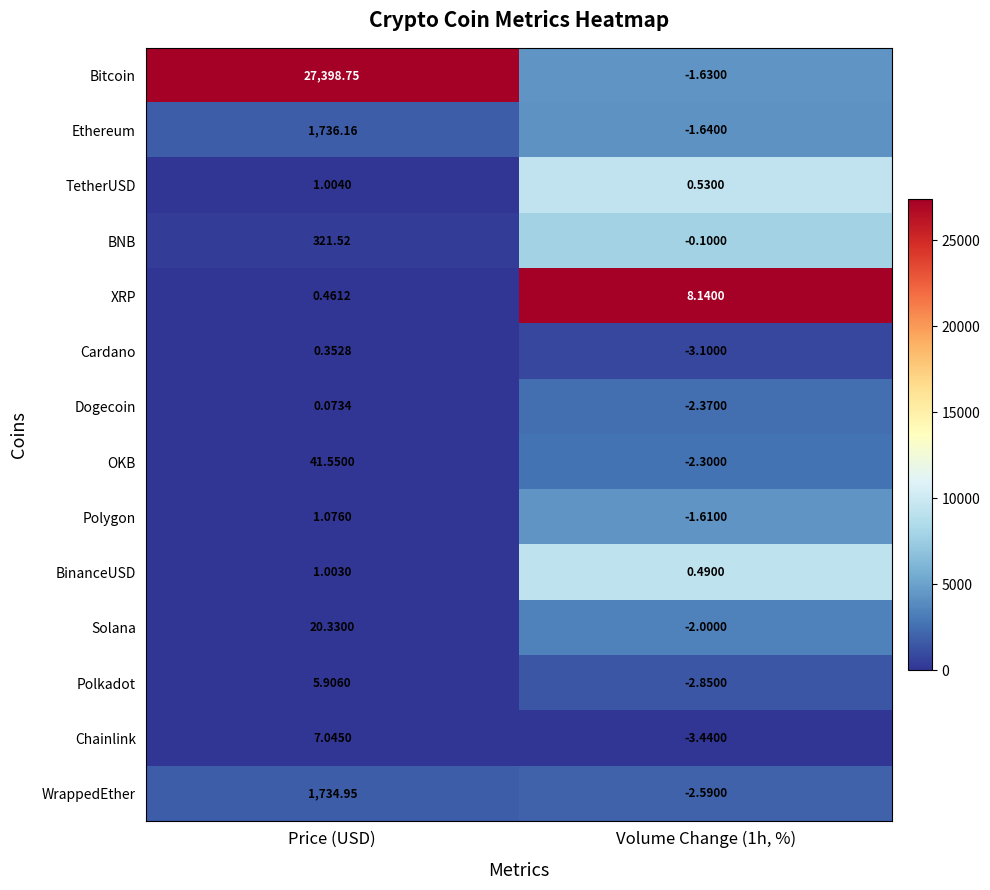

Rank the series at Price (USD) from lowest to highest value.

Dogecoin, Cardano, XRP, BinanceUSD, TetherUSD, Polygon, Polkadot, Chainlink, Solana, OKB, BNB, WrappedEther, Ethereum, Bitcoin